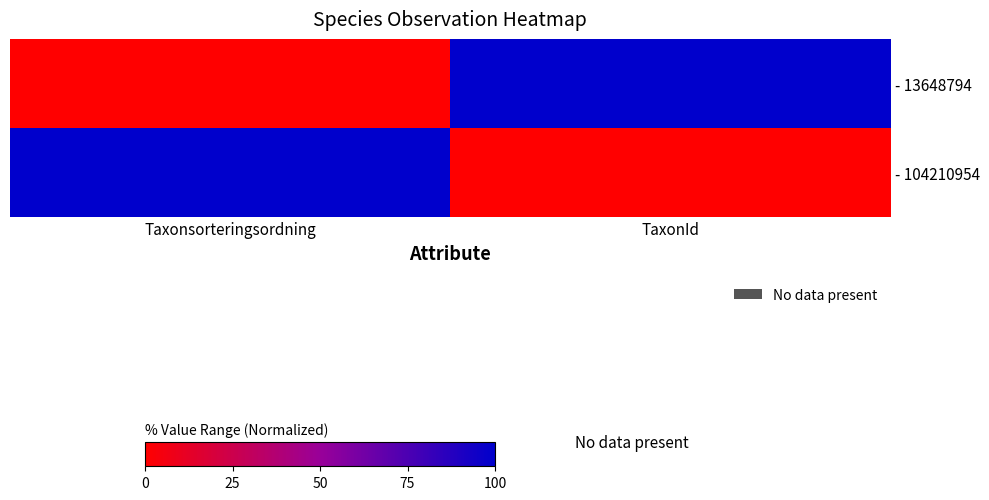

Which category has the highest value across all series?

TaxonId